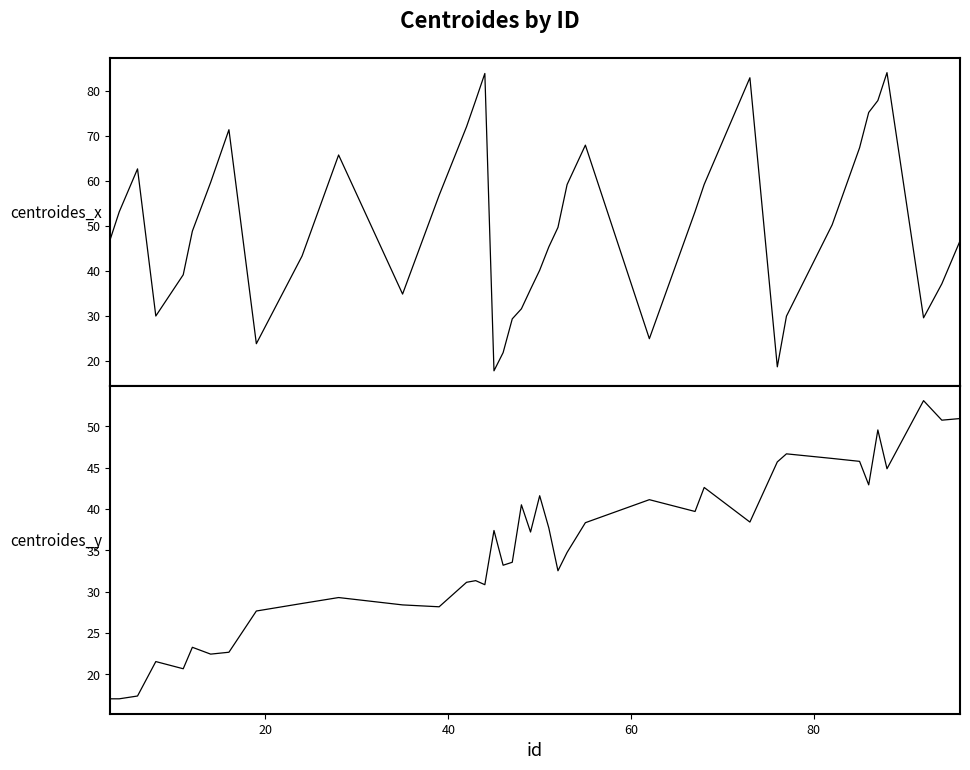

What are all the series names shown in the legend?

centroides_x, centroides_y